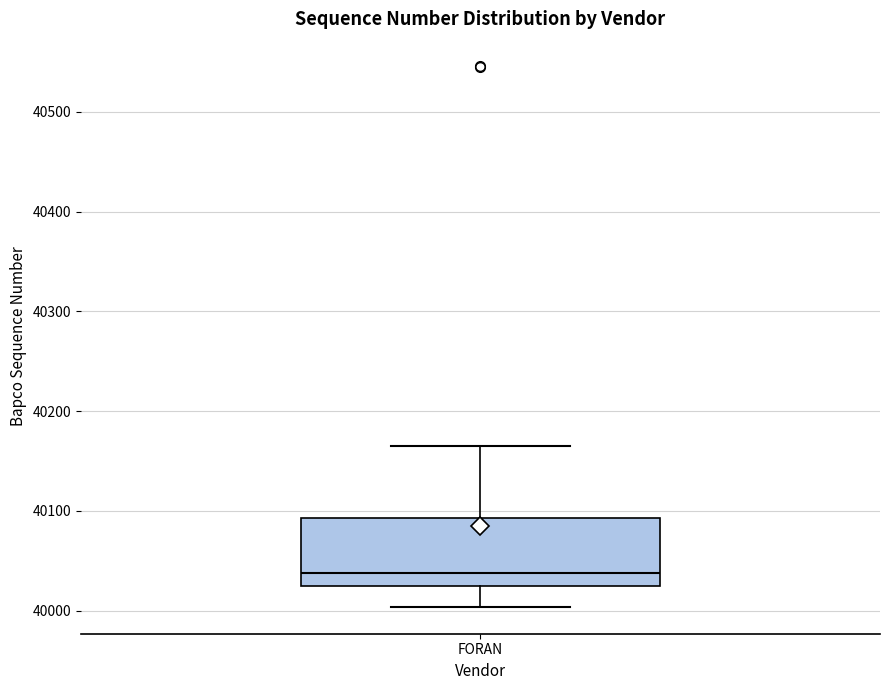

Transcribe this box plot: give where the median line is, the range the box spans, and where the two whiskers end, as read against the y-axis. The values are not printed on the chart, so give them approximately, as read against the axis.

median 40040, box 40020 to 40090, whiskers 40000 to 40170